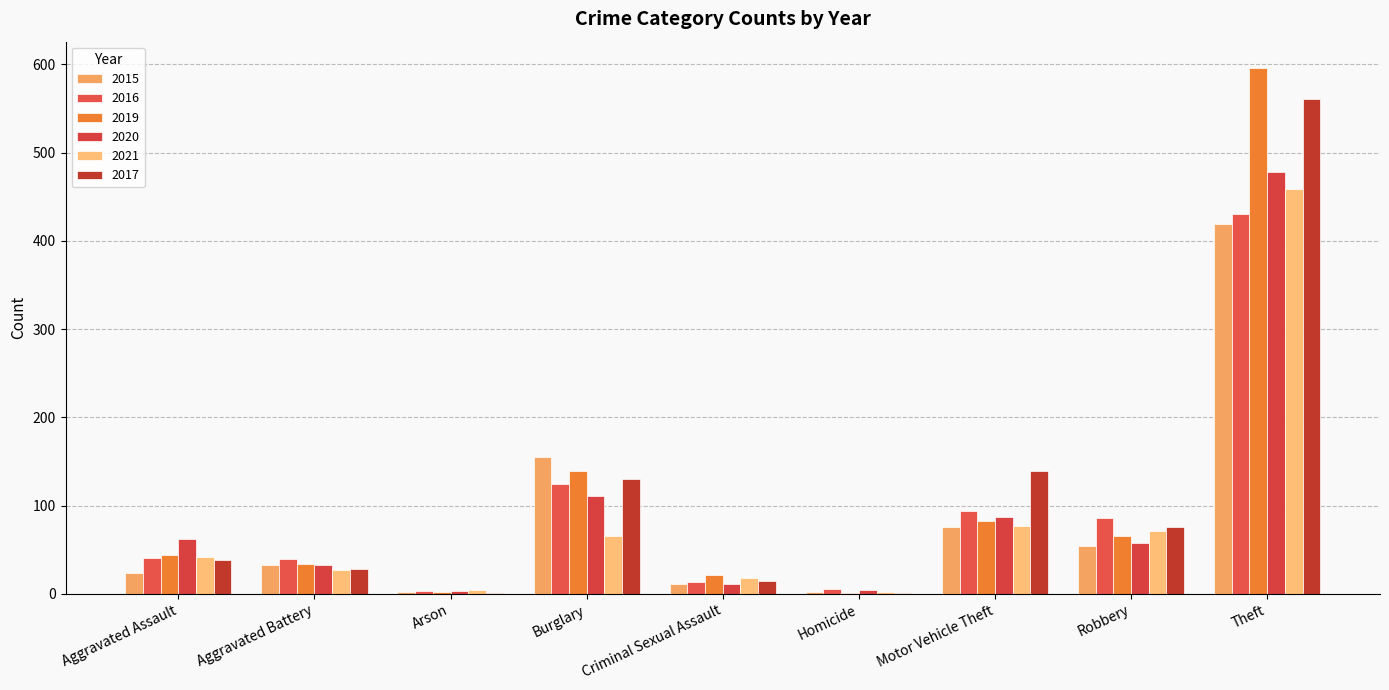

Rank the series by their maximum value, from lowest to highest.

2015, 2016, 2021, 2020, 2017, 2019